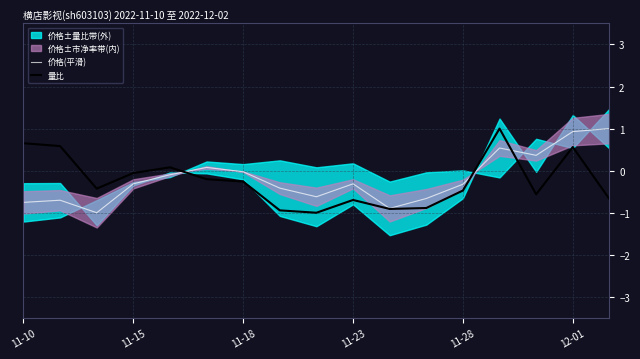

What is the sum of the 价格(平滑) values at 14 and 11-10?

-0.4